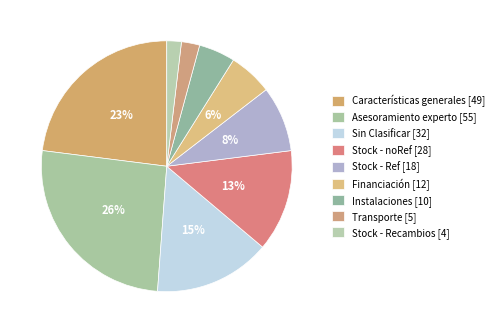

What percentage is the Stock - noRef slice, to the nearest percent?

13%